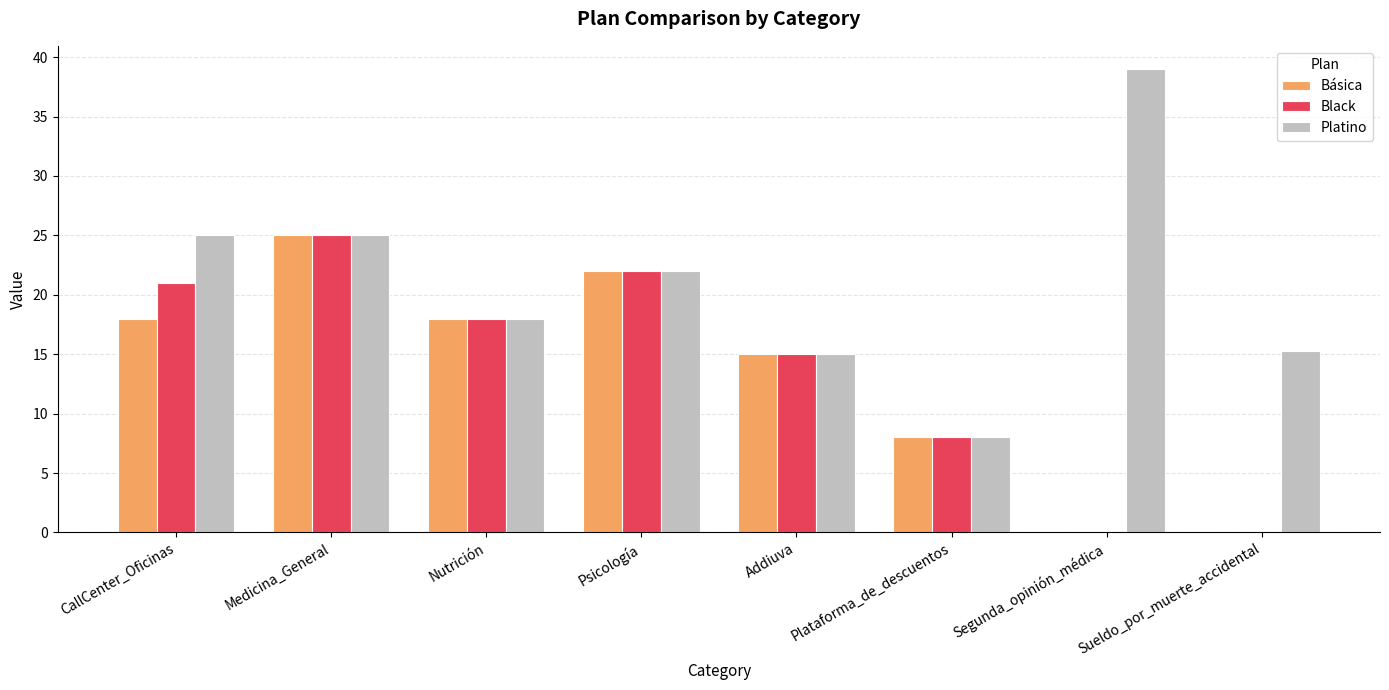

The value of Platino at Psicología is 8.9. True or false?

False